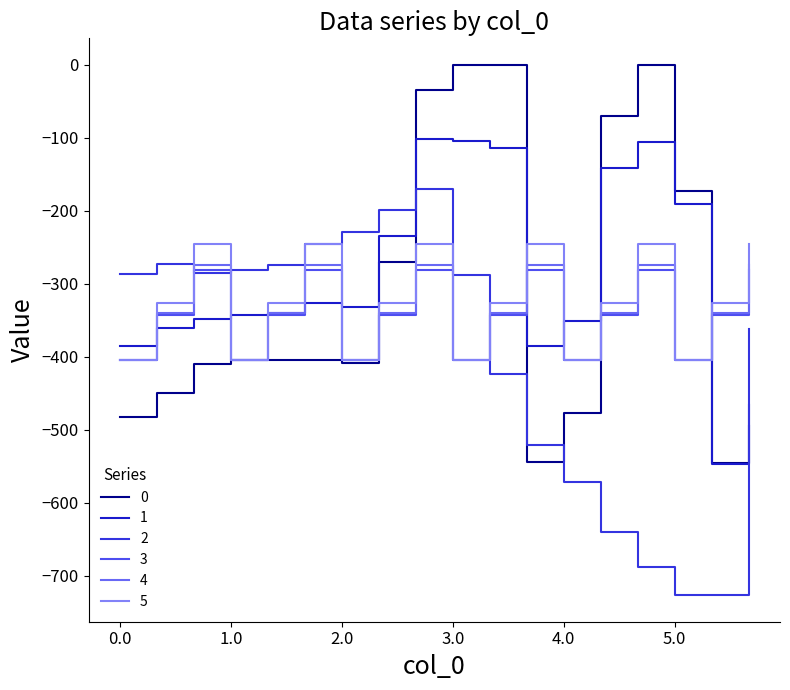

What is the difference between the maximum and minimum values in the 1 series?

445.0